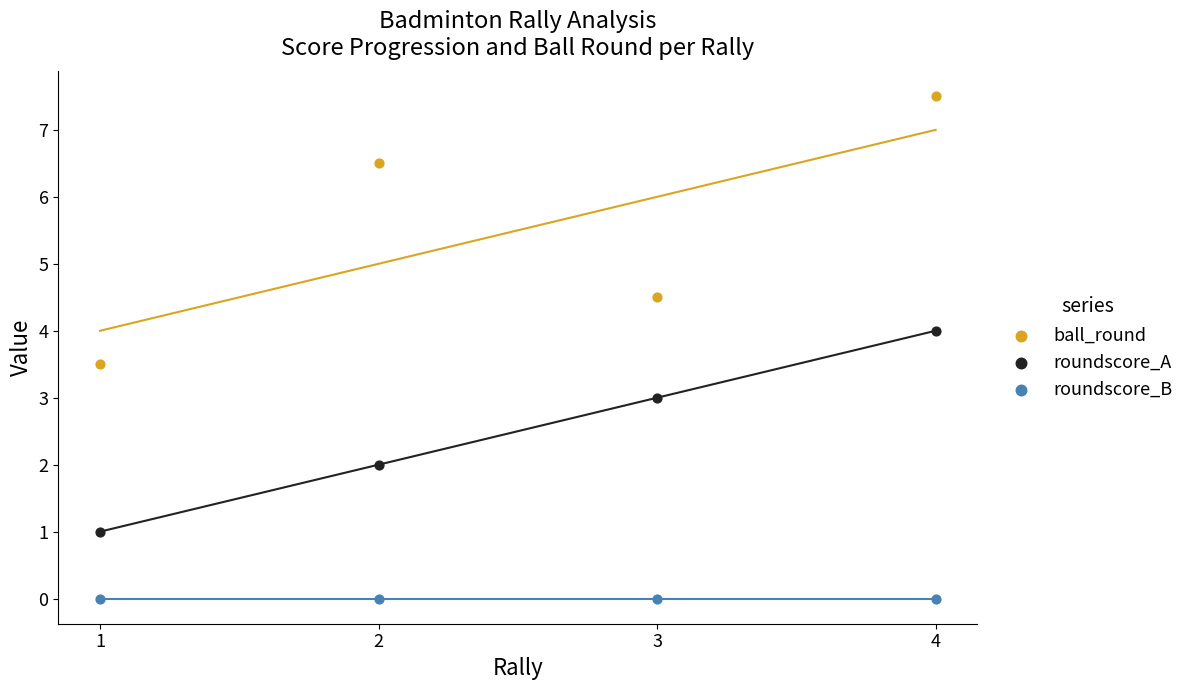

In the ball_round series, what Y value is closest to 5?

4.5